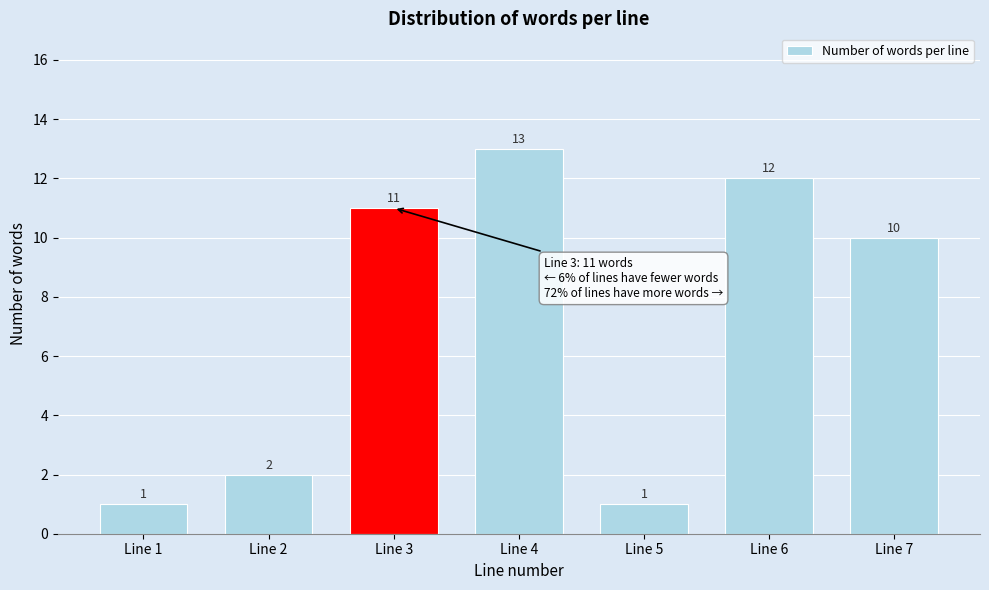

Reading left to right, transcribe all the data shown in this chart.

1	2	11	13	1	12	10